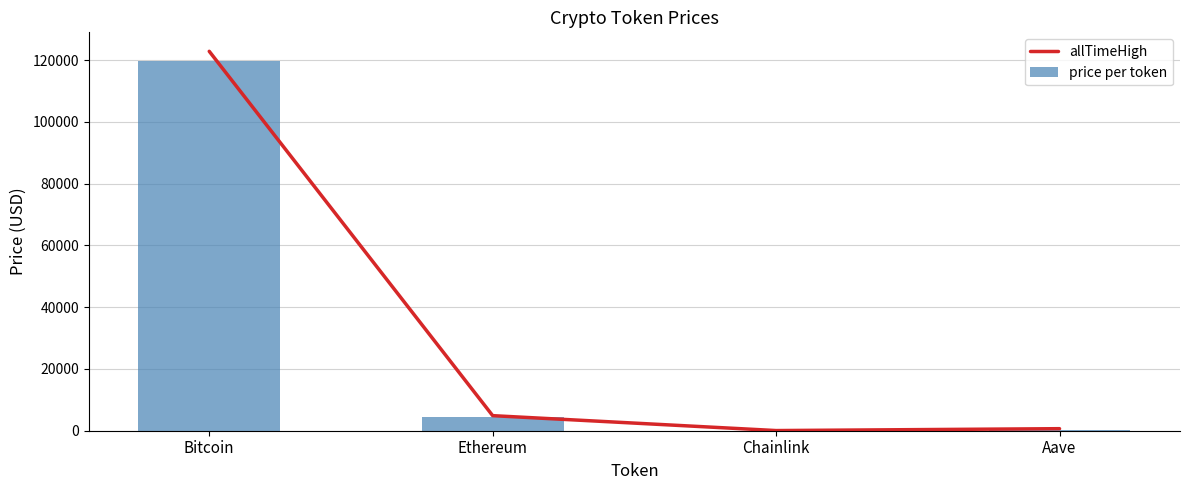

How many data points in price per token are above 4302?

2